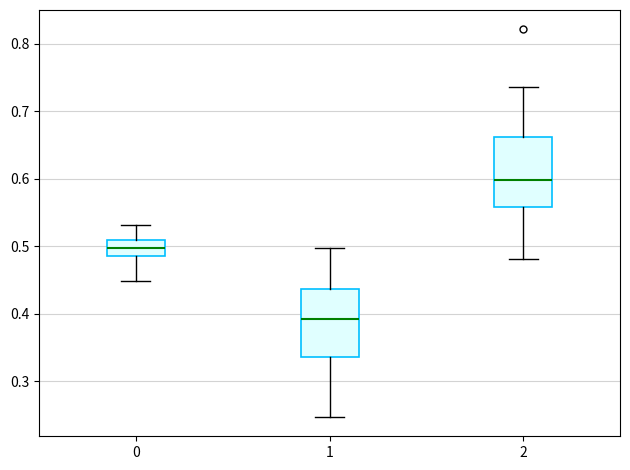

Where is the lower edge of the box at x = 0 on the y-axis? The values are not printed on the chart, so give them approximately, as read against the axis.

0.49